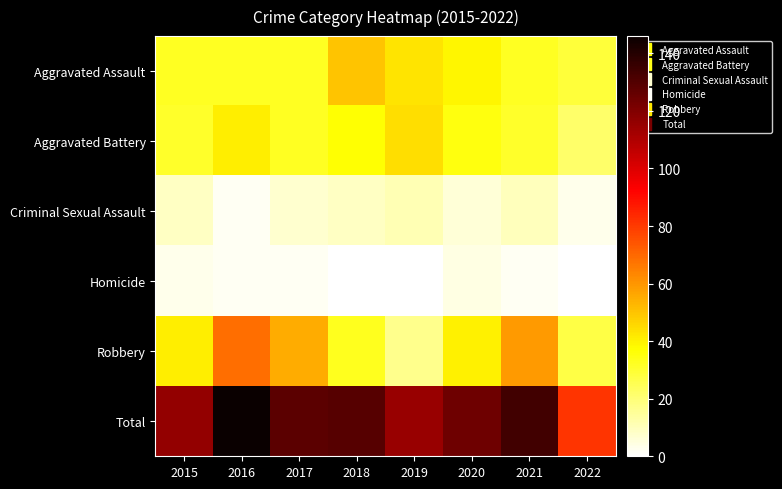

What is the total value across all series at 2015?

232